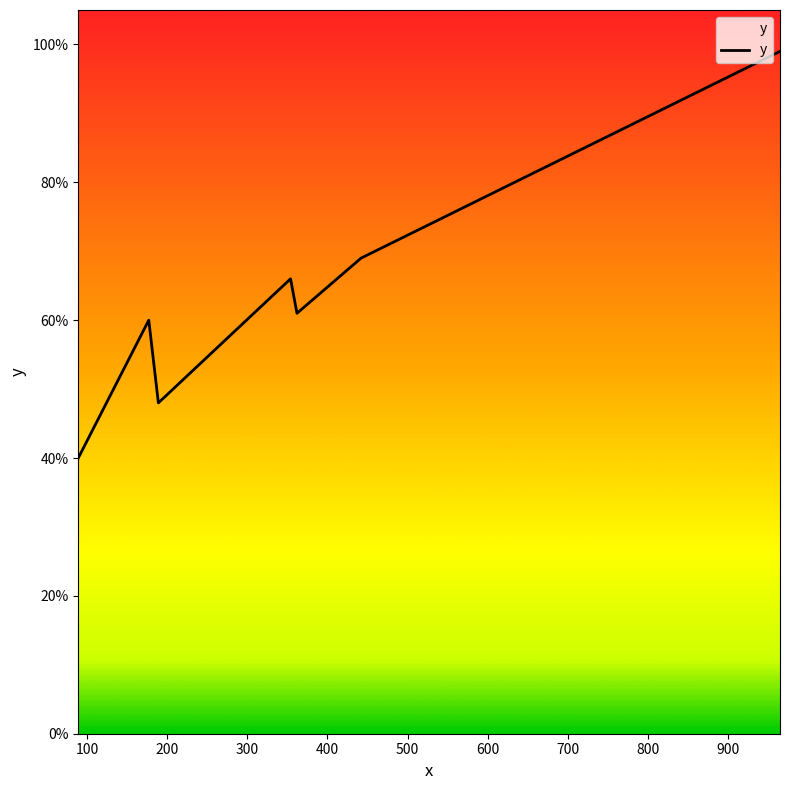

Reading left to right, extract all data points from this chart.

0.4	0.6	0.5	0.7	0.6	0.7	1.0